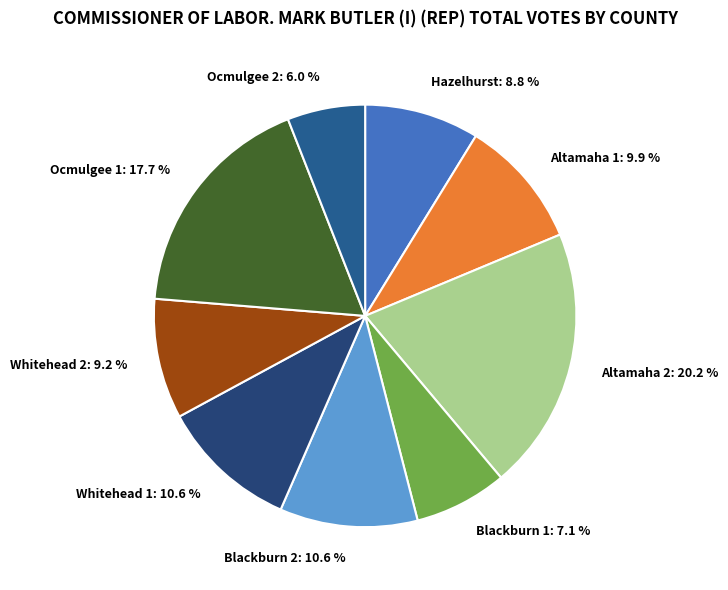

What percentage do Hazelhurst and Altamaha 2 together represent?

29.0%